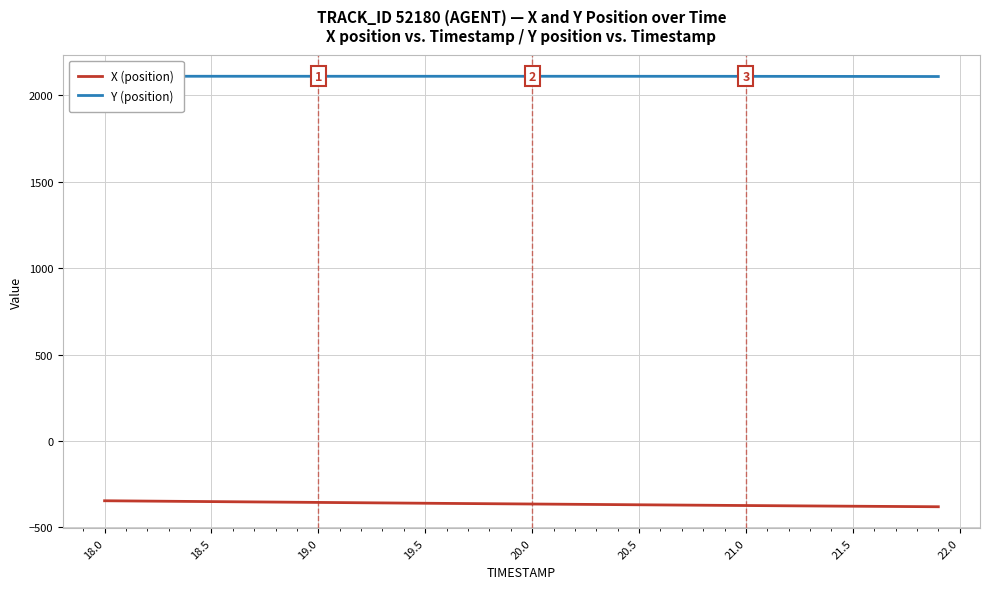

Reading left to right, what are all the values shown in this chart?

X (position): -345.9	-346.9	-347.9	-348.9	-349.8	-350.8	-351.7	-352.7	-353.6	-354.5	-355.5	-356.5	-357.4	-358.4	-359.3	-360.3	-361.2	-362.1	-363.0	-363.9	-364.7	-365.6	-366.5	-367.4	-368.3	-369.2	-370.1	-370.9	-371.8	-372.6	-373.5	-374.3	-375.1	-375.9	-376.7	-377.5	-378.2	-379.0	-379.8	-380.5
Y (position): 2110.0	2110.0	2110.0	2110.0	2110.0	2109.9	2109.9	2109.9	2109.9	2109.9	2109.9	2109.9	2109.9	2109.9	2109.9	2109.9	2109.9	2109.9	2109.9	2109.9	2109.9	2109.9	2109.9	2109.8	2109.8	2109.8	2109.7	2109.7	2109.7	2109.6	2109.5	2109.4	2109.4	2109.3	2109.2	2109.1	2108.9	2108.8	2108.7	2108.5